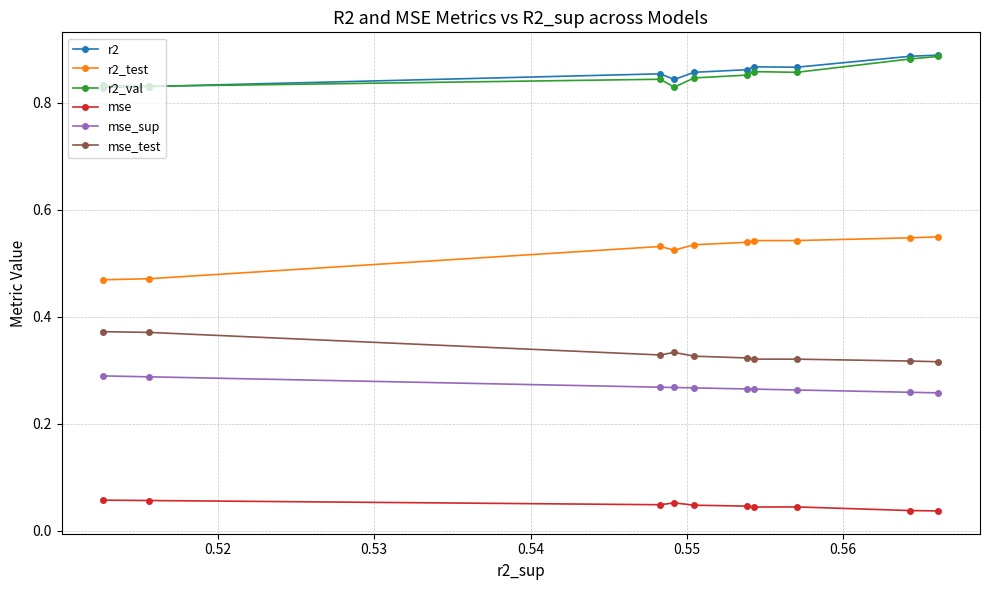

How many r2 values are between 0 and 1?

10